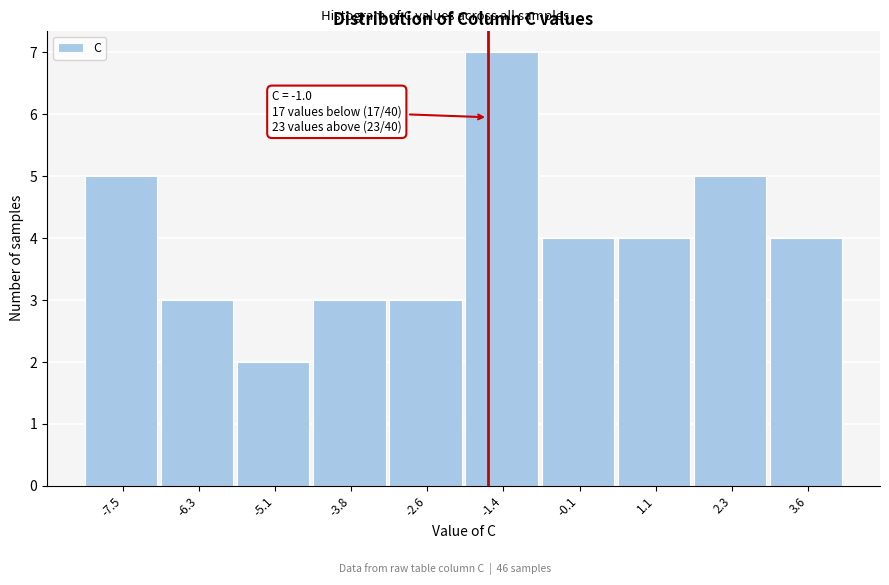

Reading left to right, extract all data points from this chart.

5	3	2	3	3	7	4	4	5	4